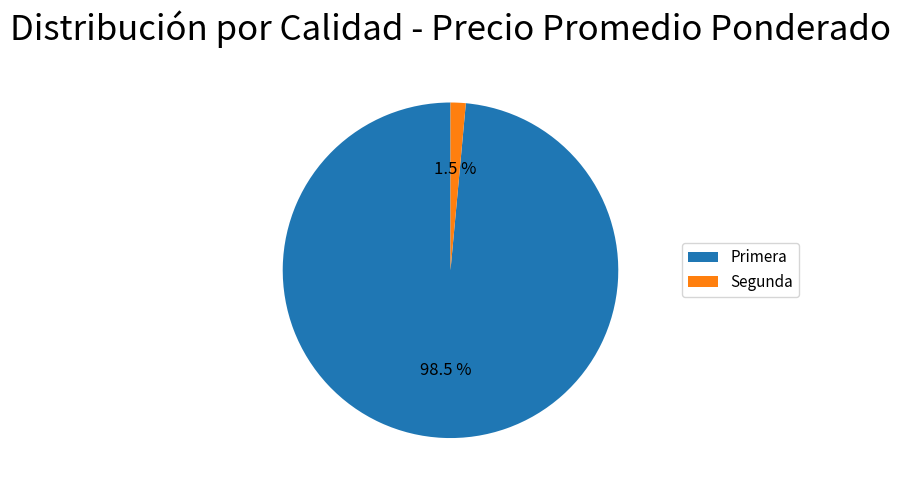

Is Segunda the majority of the pie?

No